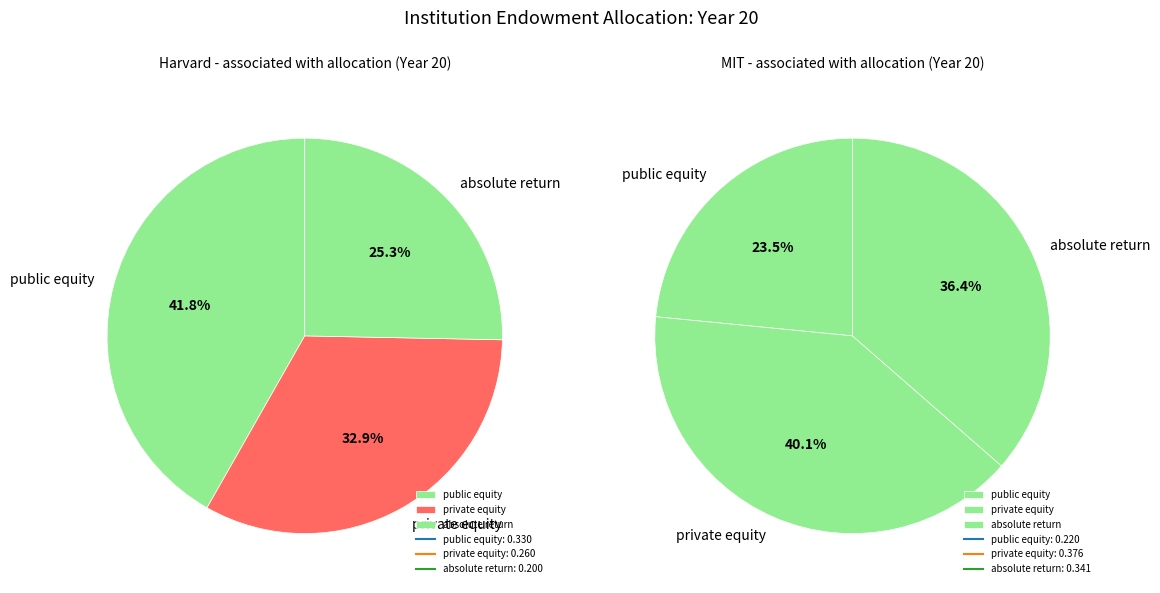

Does absolute return represent more than half of the total?

No